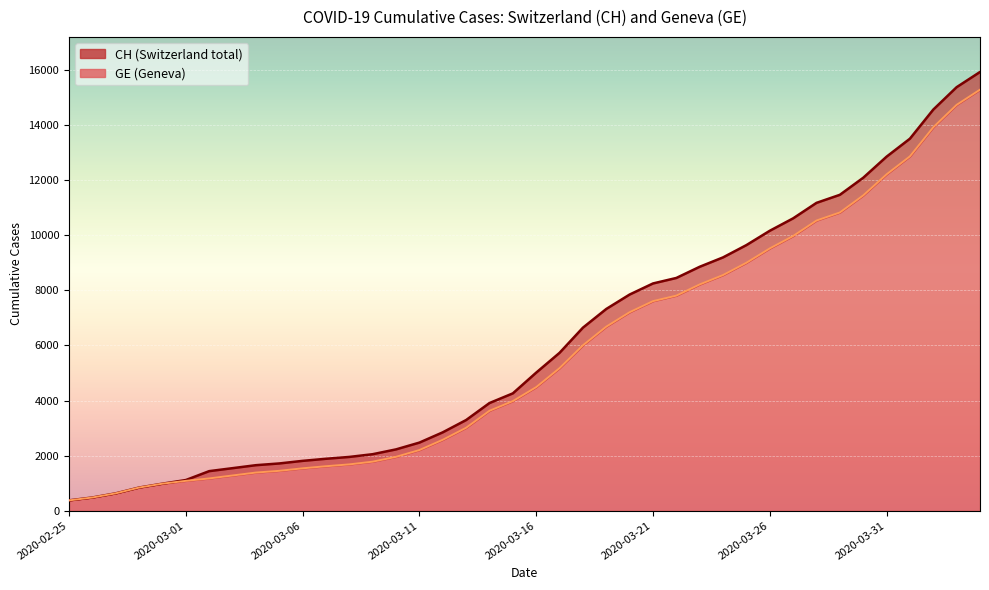

What is the total value across all series at 2020-03-19?

14004